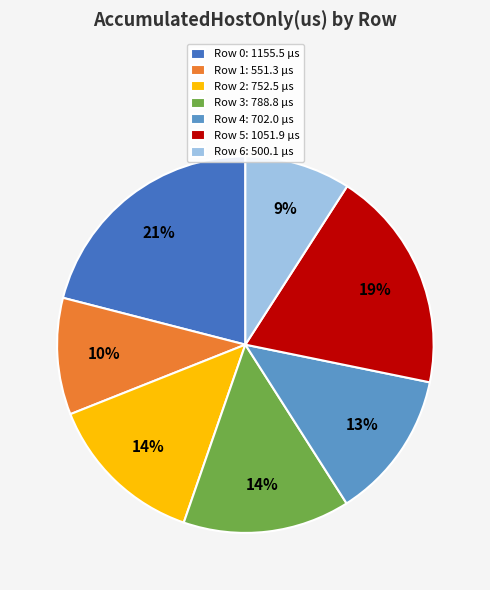

To the nearest percent, what is the combined percentage of Row 1 and Row 0?

31%